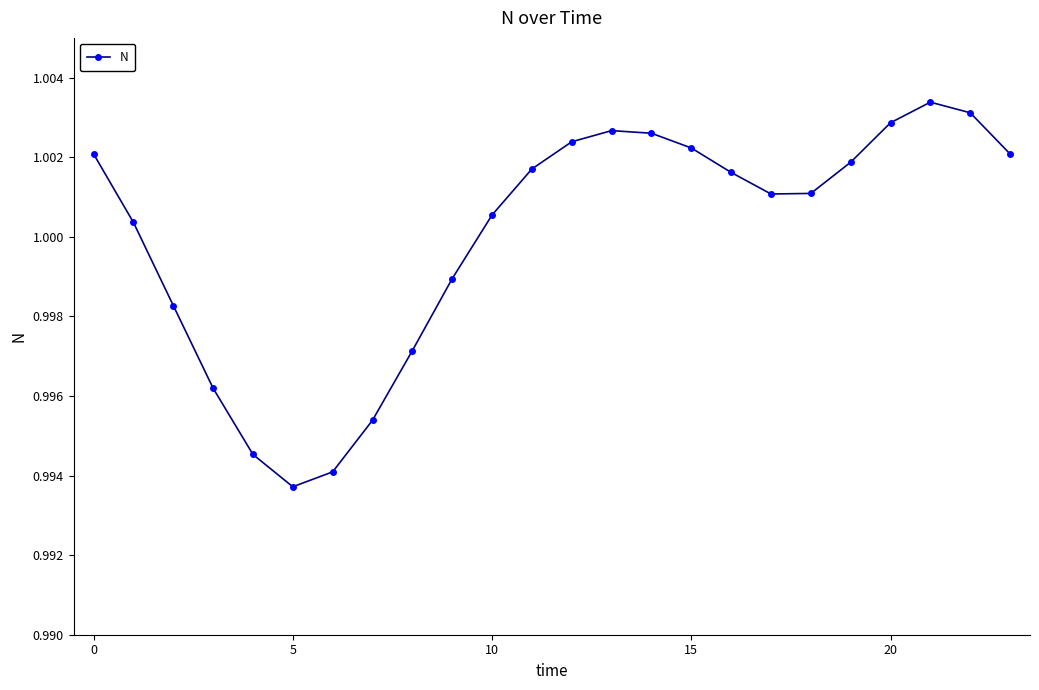

What is the sum of all values?

24.0